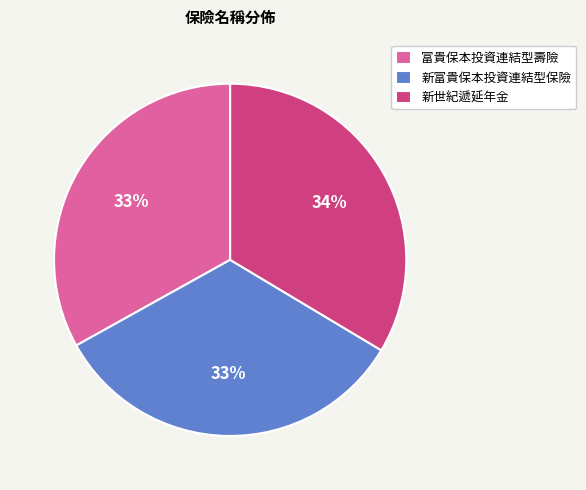

Approximately how many times larger is the value at 富貴保本投資連結型壽險 compared to 新富貴保本投資連結型保險?

1.0